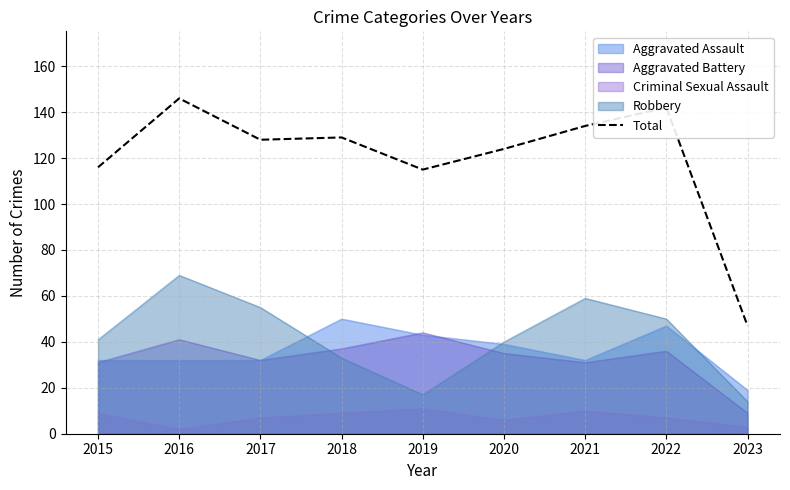

Reading right to left, list all the values displayed in this chart.

2023=47	2022=142	2021=134	2020=124	2019=115	2018=129	2017=128	2016=146	2015=116